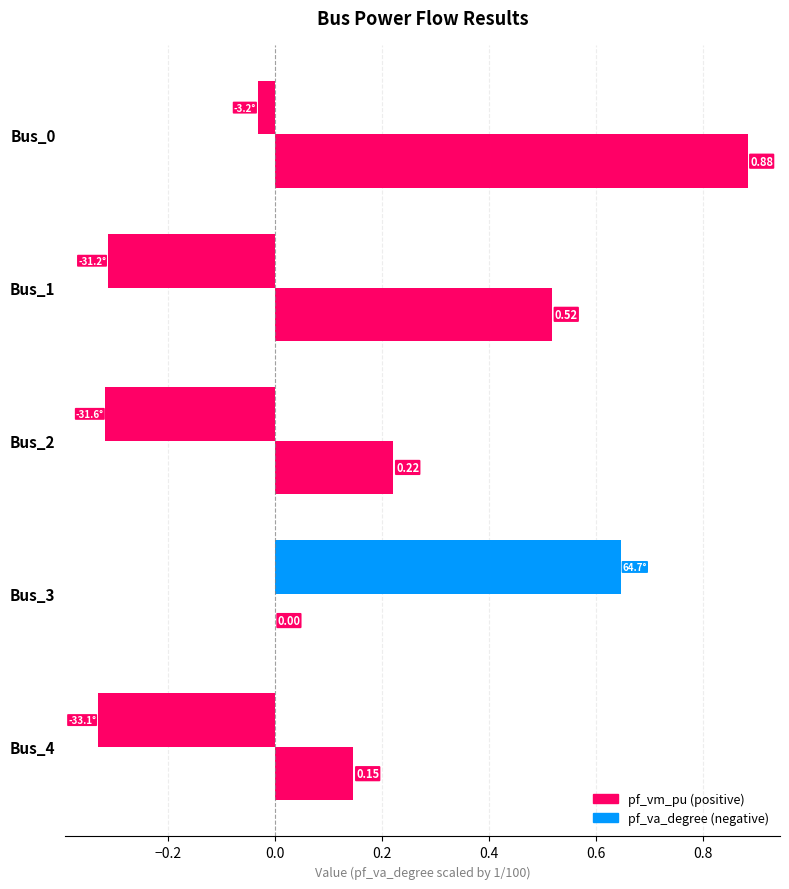

How many series are shown in this chart?

2